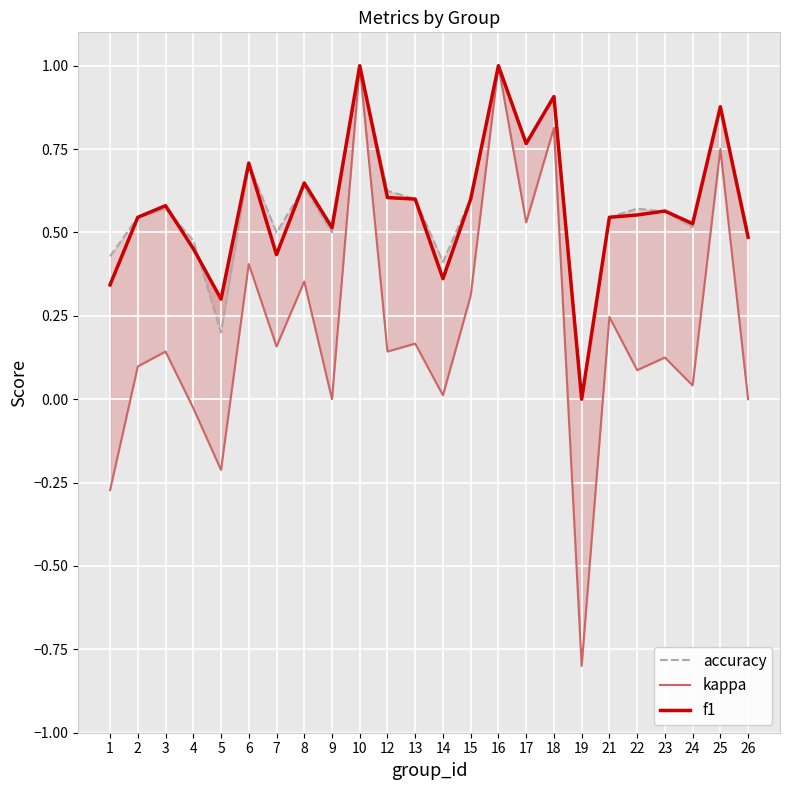

List the labels in order of f1 value, largest first.

10, 16, 18, 25, 17, 6, 8, 12, 13, 15, 3, 23, 22, 2, 21, 24, 9, 26, 4, 7, 14, 1, 5, 19